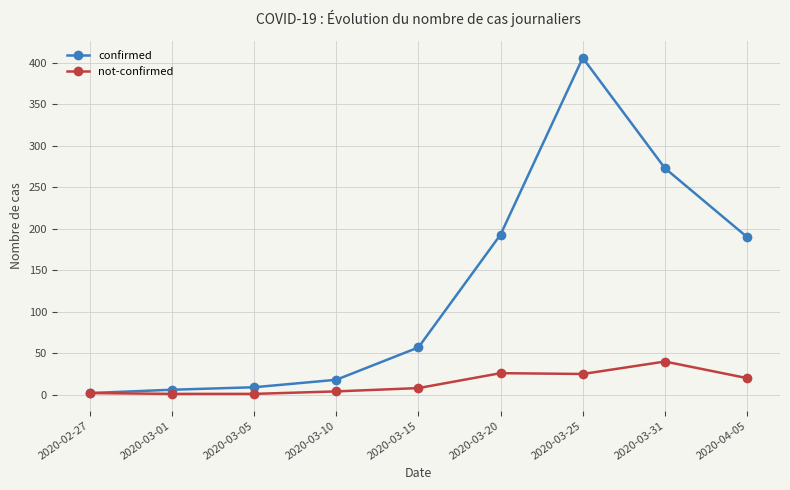

What is the spread (max minus min) of values at 2020-03-10?

14